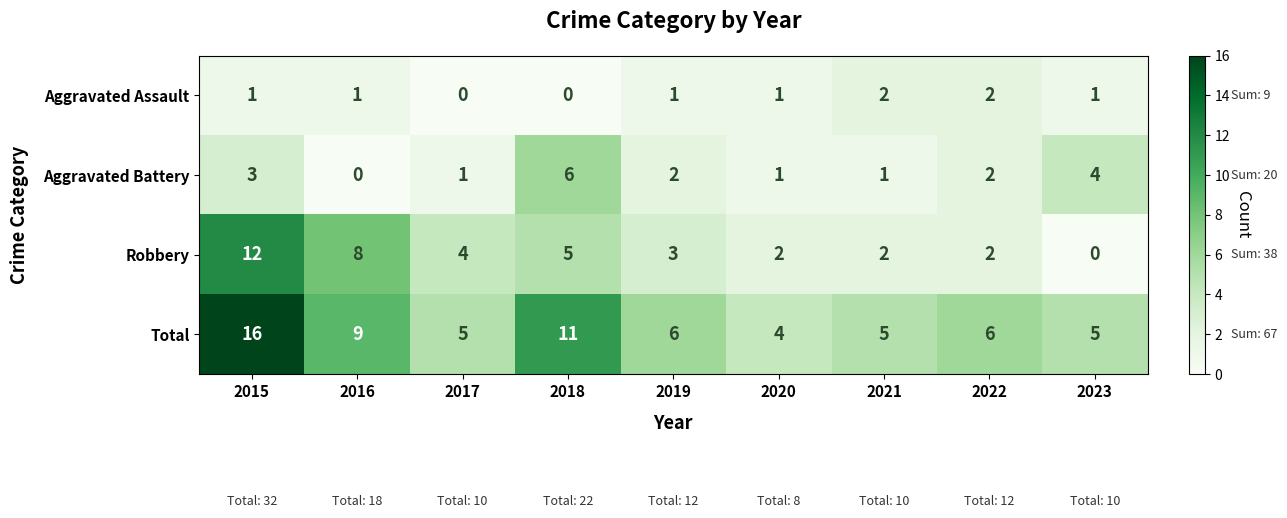

What value does the Total series have at 2018, to the nearest 10?

10